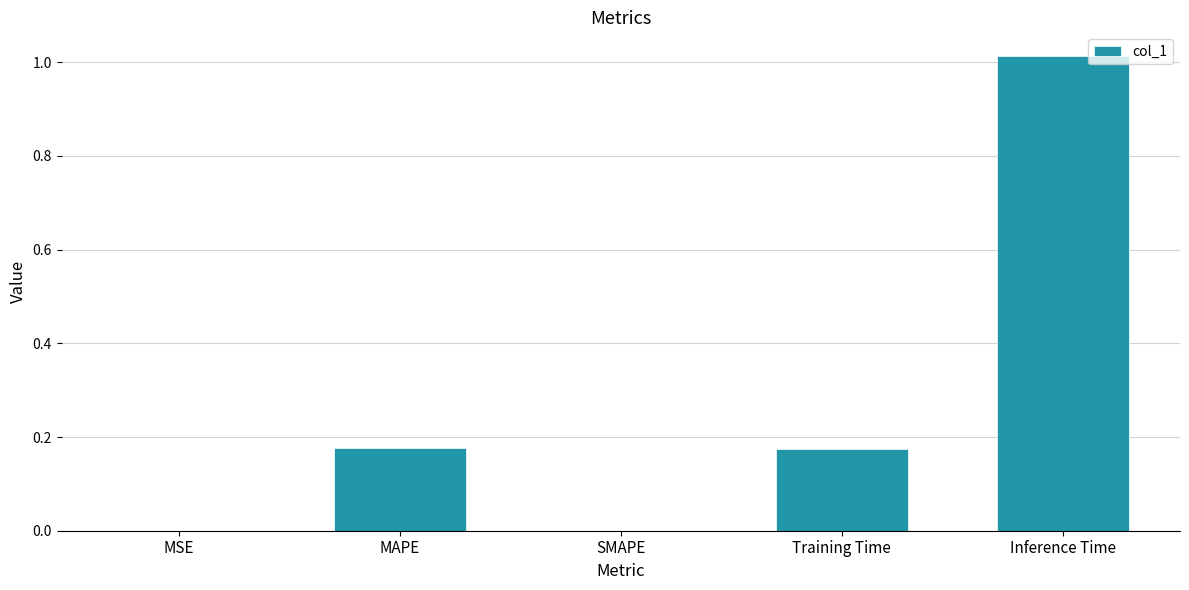

True or false: the data shows 0.0 at SMAPE.

True